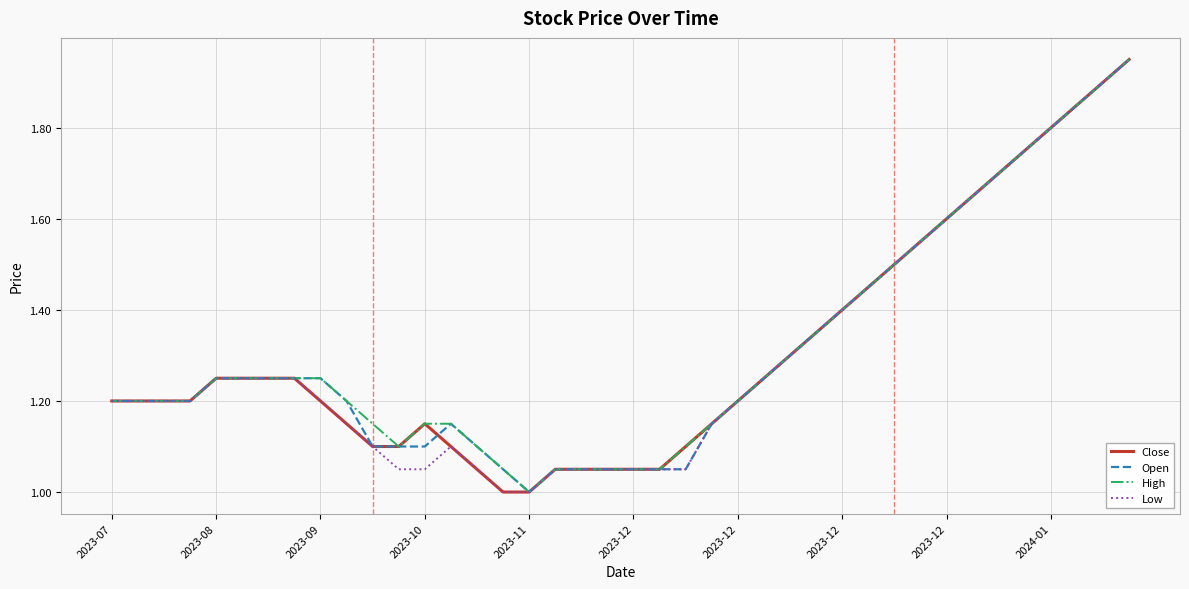

True or false: Close and Open cross at least once.

True